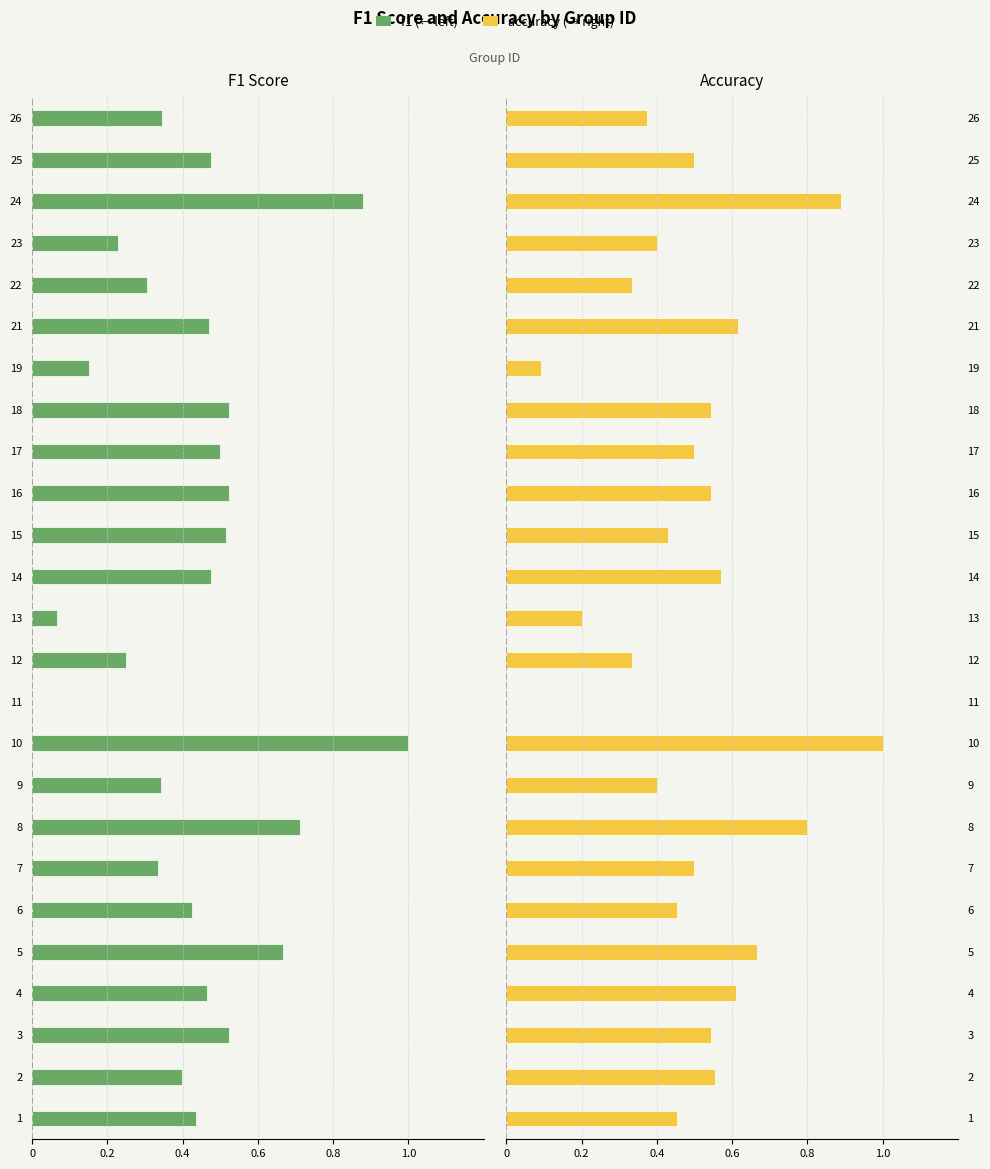

At 13, list the series in order from largest to smallest.

accuracy, f1